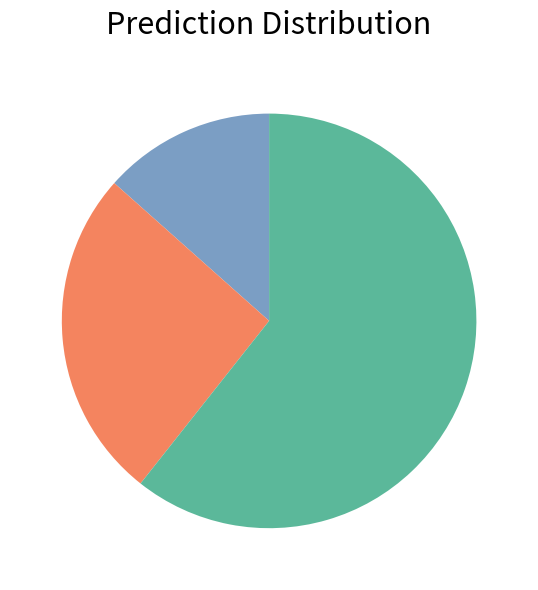

Is there any slice that represents more than half of the pie?

Yes